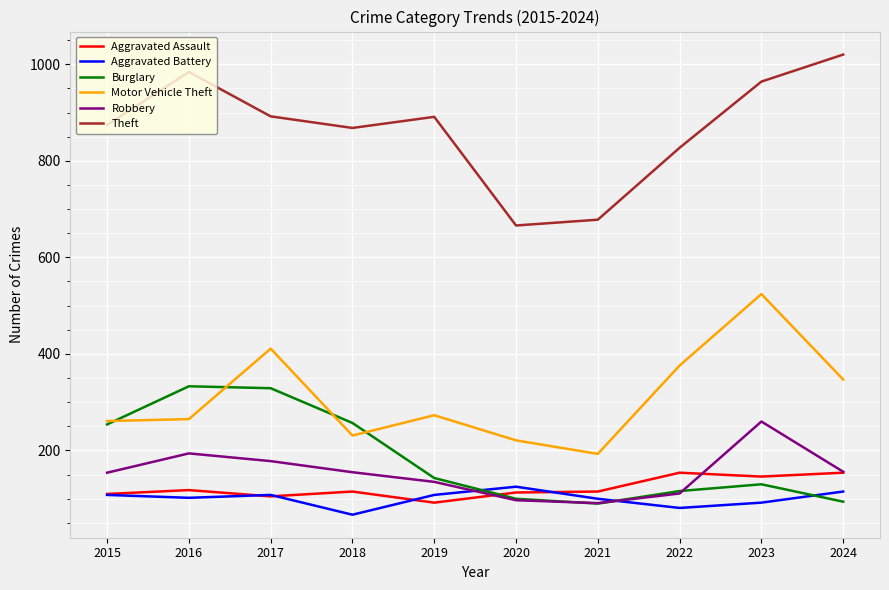

At which label does Aggravated Assault first exceed 115?

2016